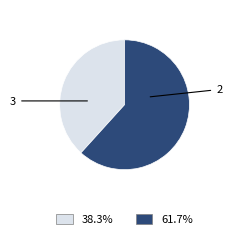

Count the number of slices in the pie.

2